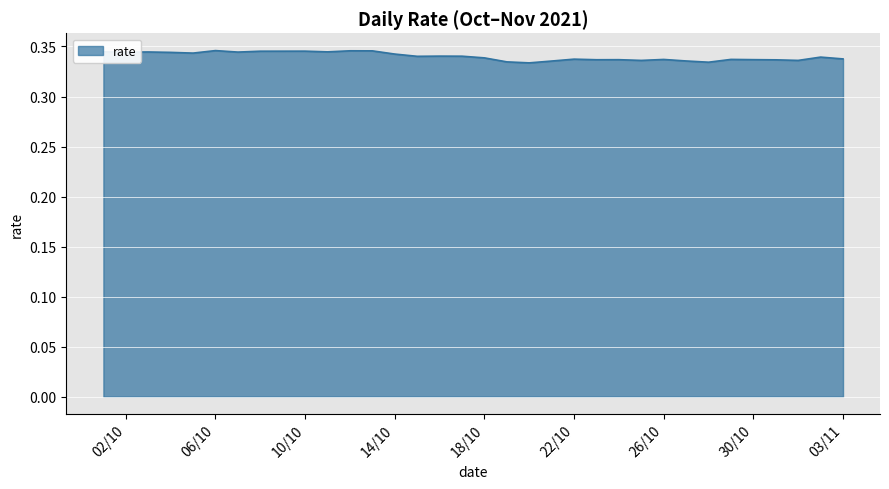

What is the greatest value displayed?

0.3